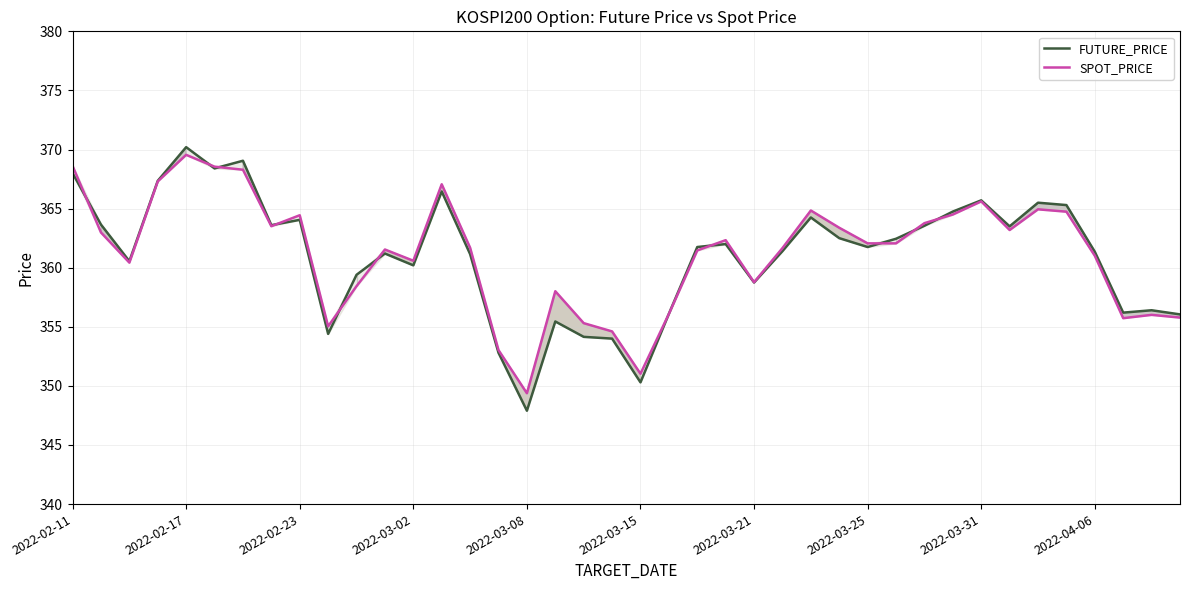

What is the approximate value of FUTURE_PRICE at 2022-03-08?

347.9